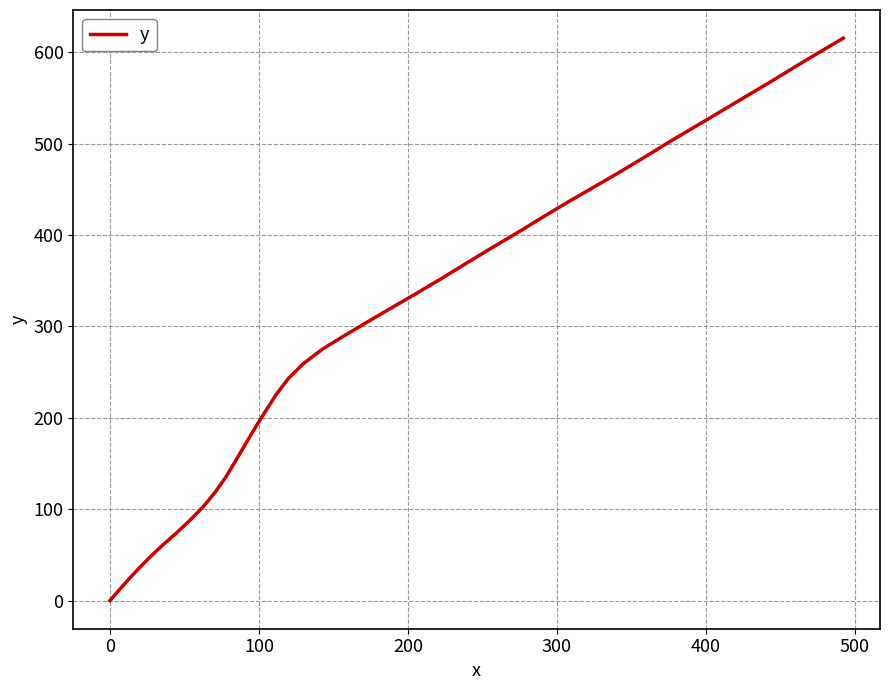

What is the greatest value displayed?

615.6